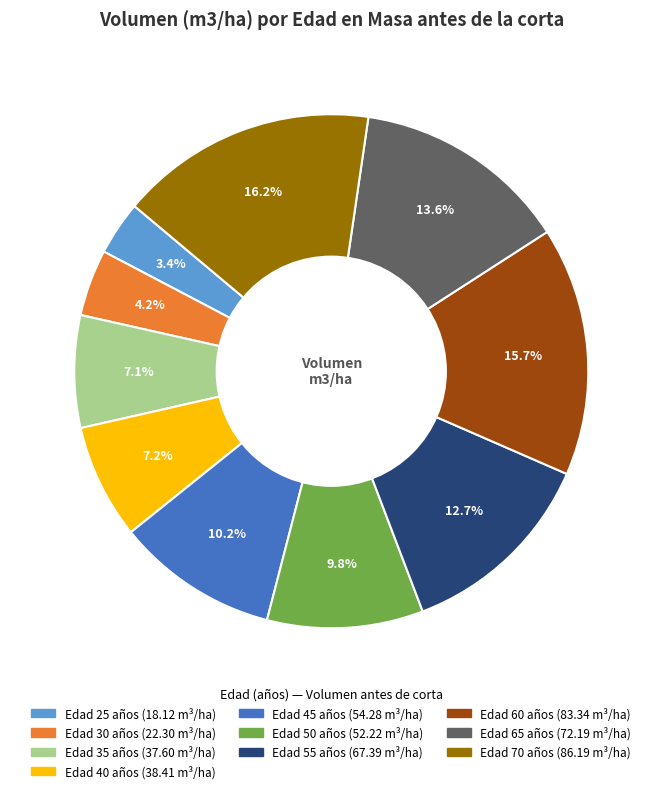

Is there a majority slice in this chart?

No